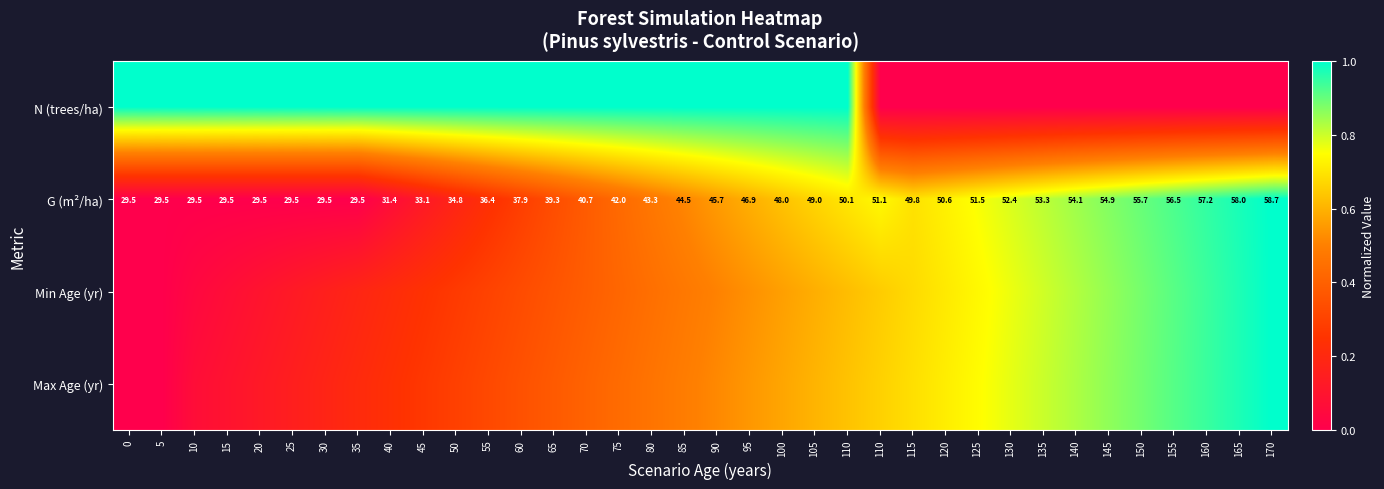

At how many categories does at least one series exceed 0?

36